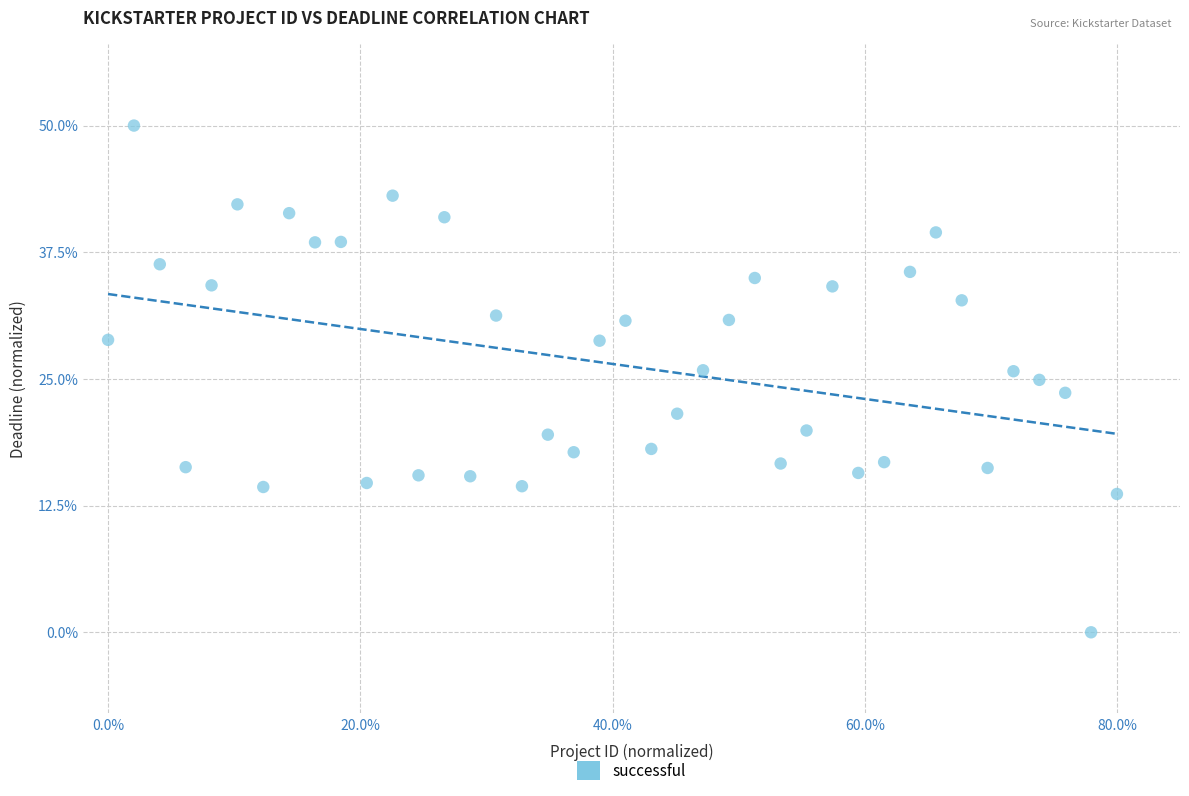

What is the range of Y values (max minus min)?

50.0